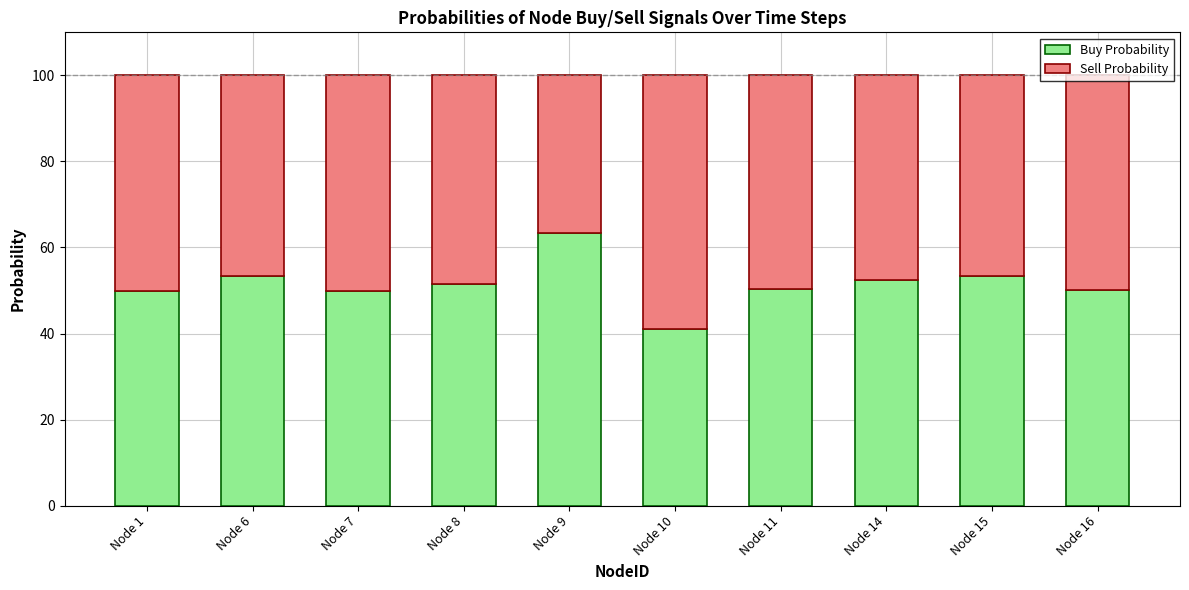

What is the total value across all series at Node 11?

100.0